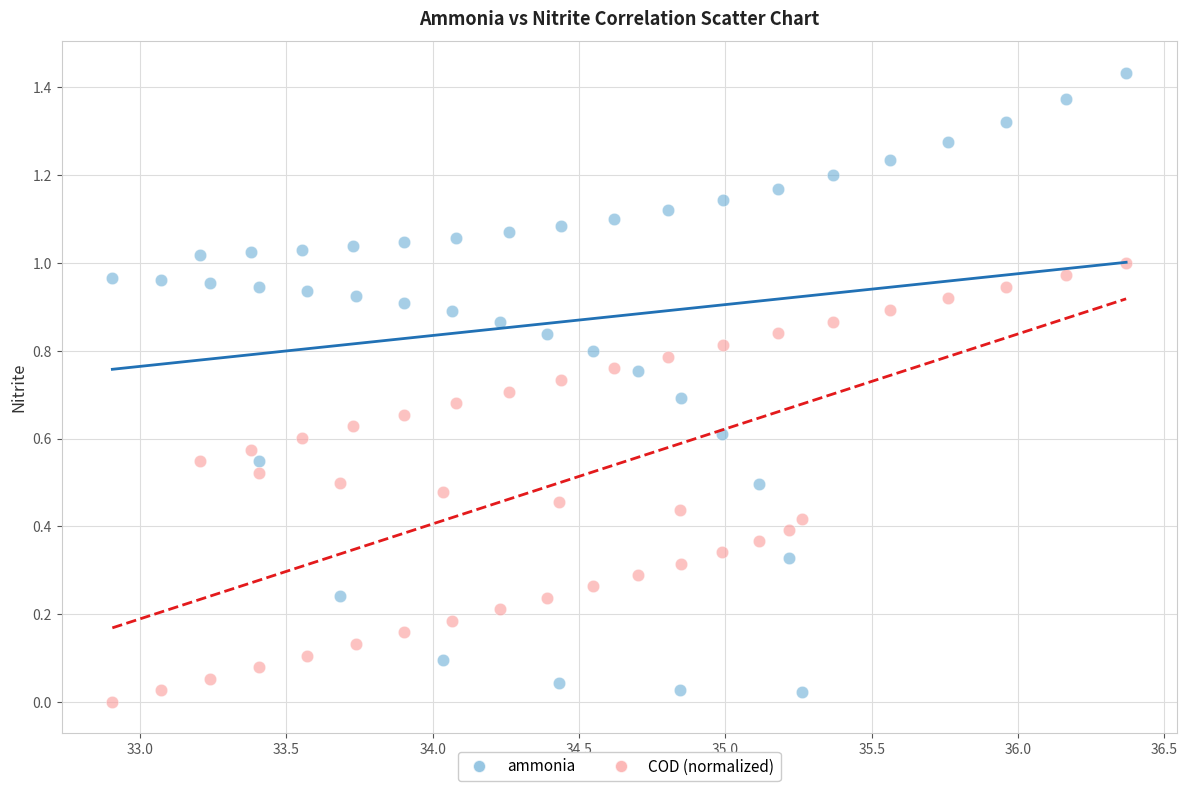

Which series has the largest Y range (max minus min)?

ammonia